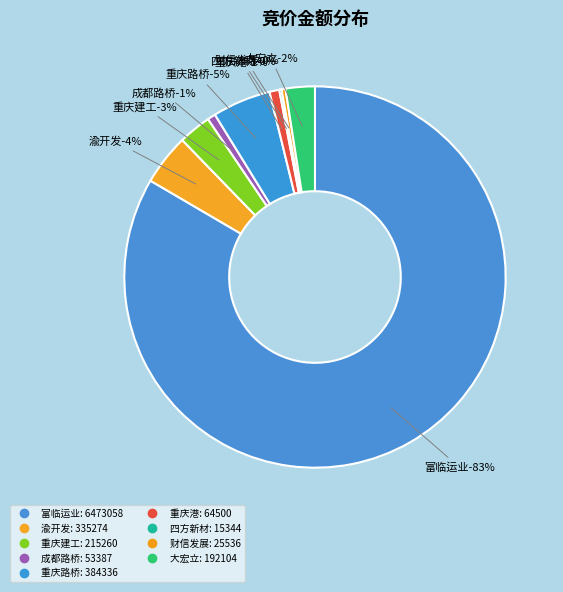

True or false: 重庆建工 accounts for 1% of the total.

False